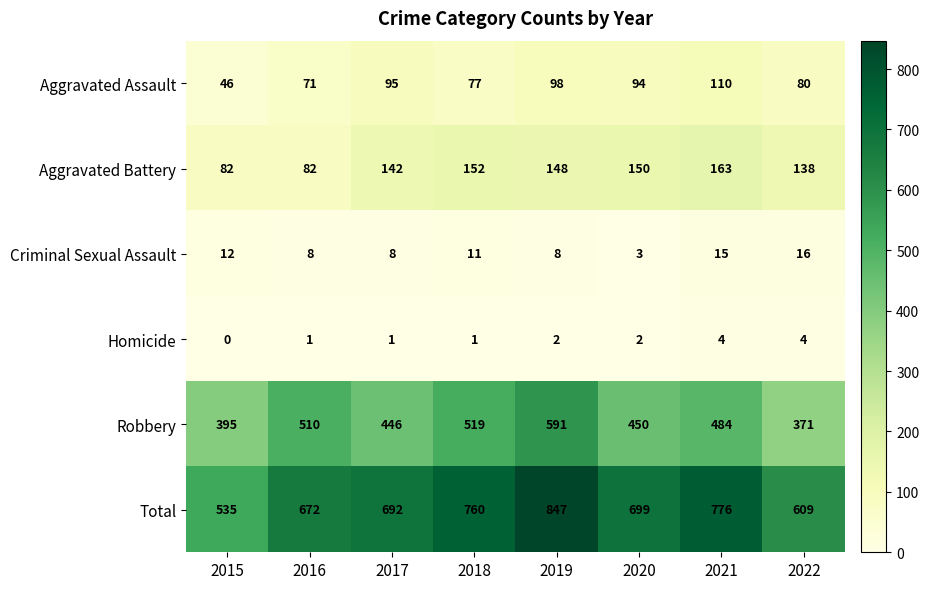

What is the spread (max minus min) of values at 2022?

605